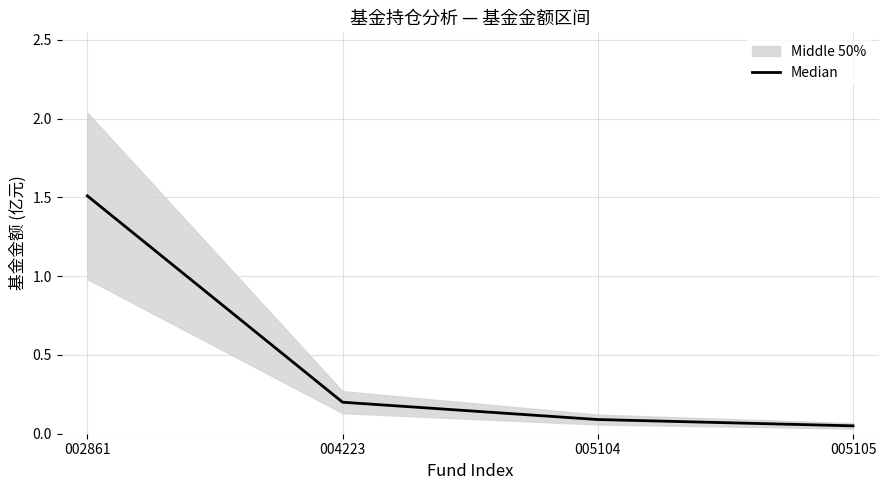

The value at 004223 is 0.2. True or false?

True